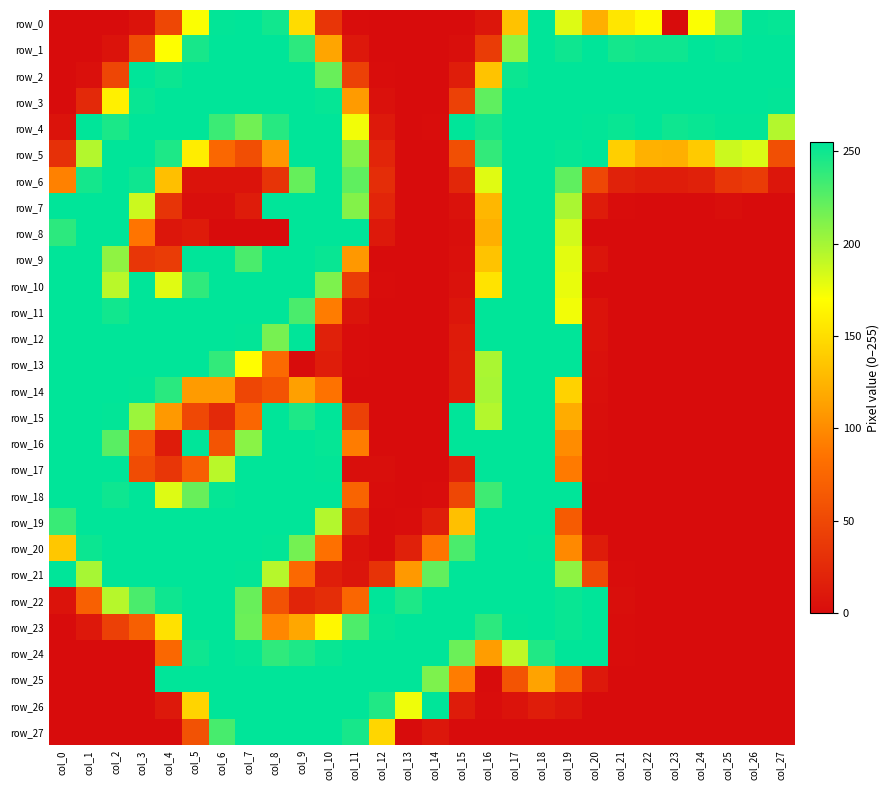

True or false: row_13 has a value of 255 at col_2.

True